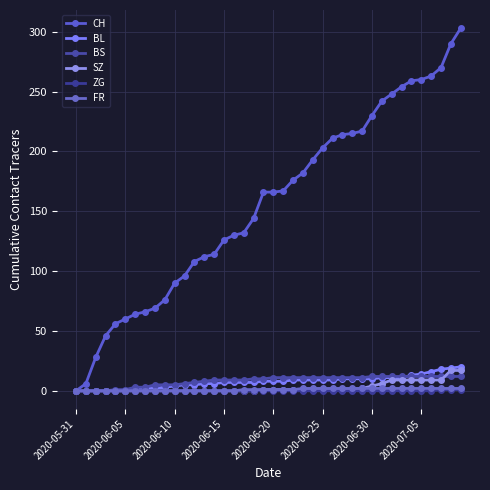

List the series in order of their peak value, lowest first.

ZG, FR, BS, SZ, BL, CH